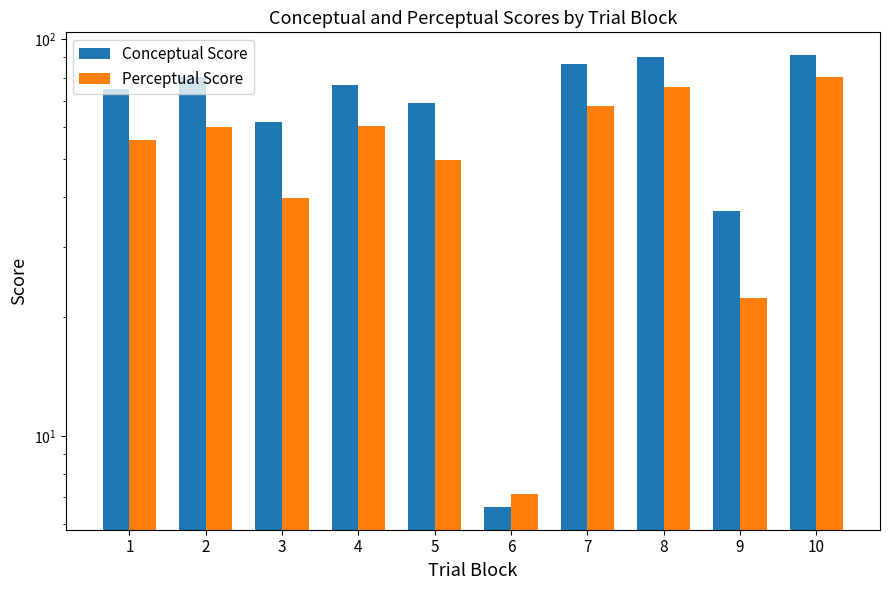

What is the sum of the Perceptual Score values at 10 and 8?

155.7